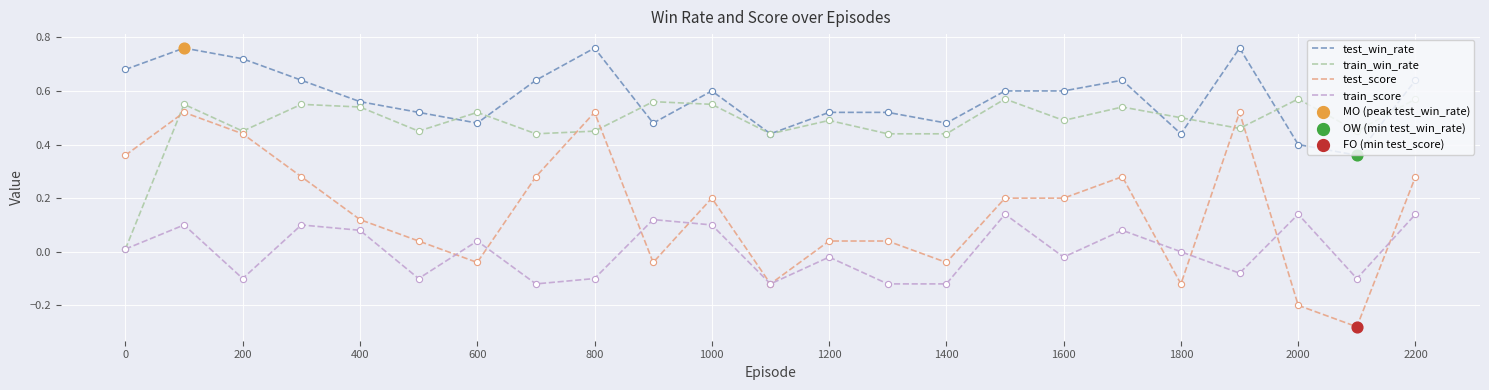

Which series has the widest spread of values?

test_score